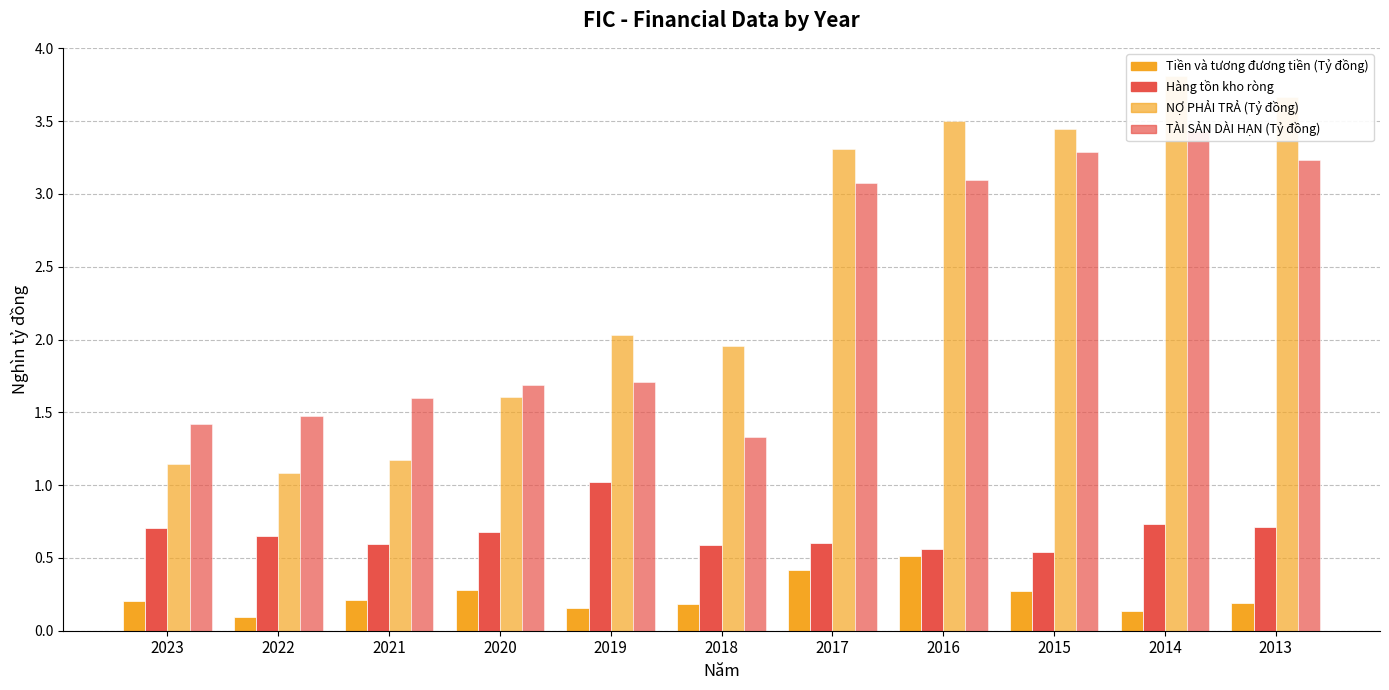

Is it true that TÀI SẢN DÀI HẠN (Tỷ đồng) equals 3.2 at 2013?

True